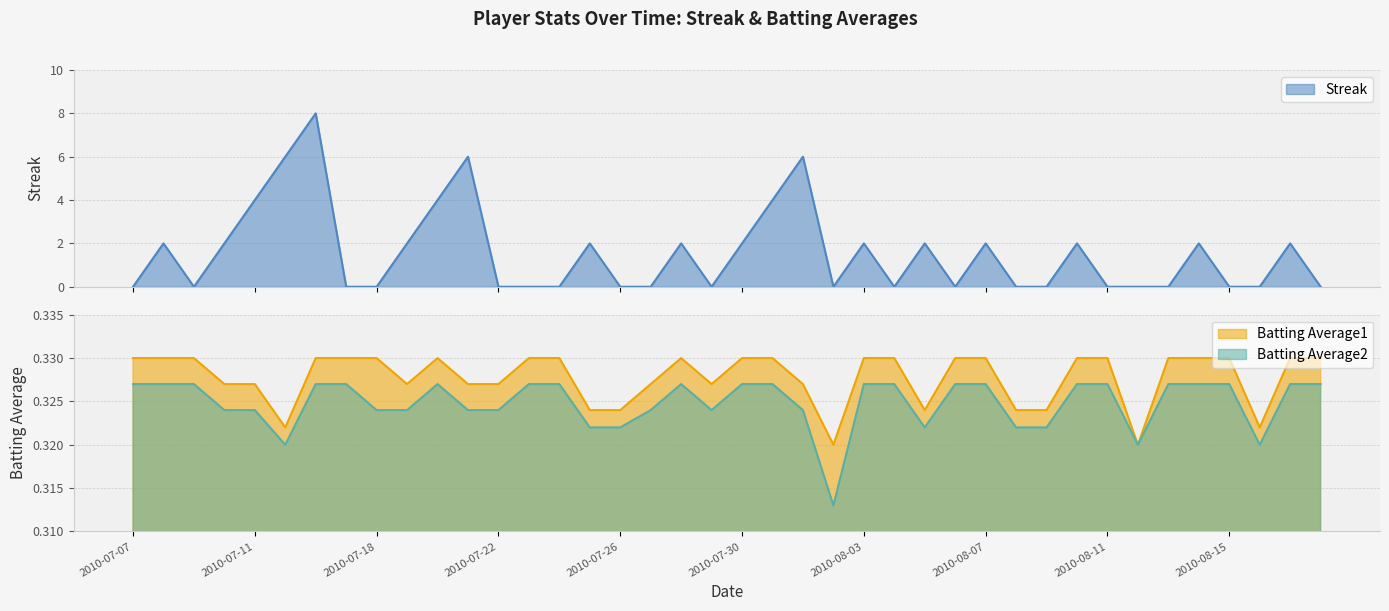

At which category does Batting Average1 reach its first local valley?

2010-07-15